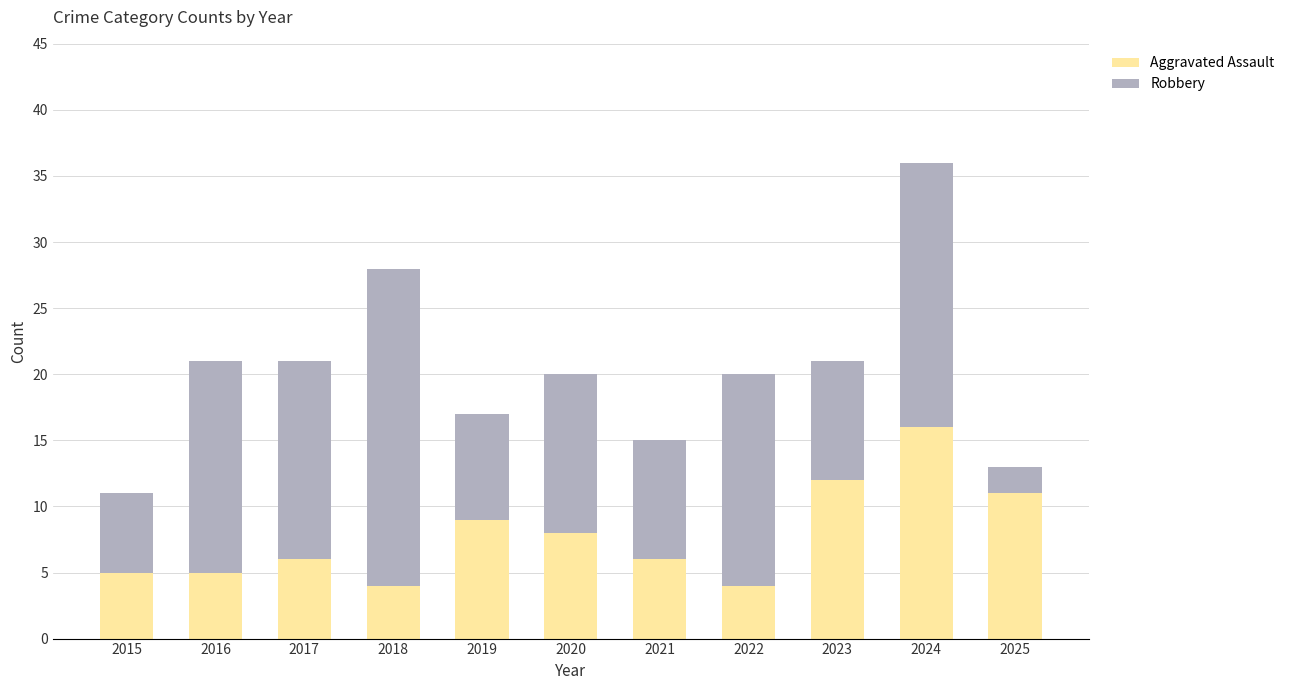

At which label does Aggravated Assault reach its peak?

2024